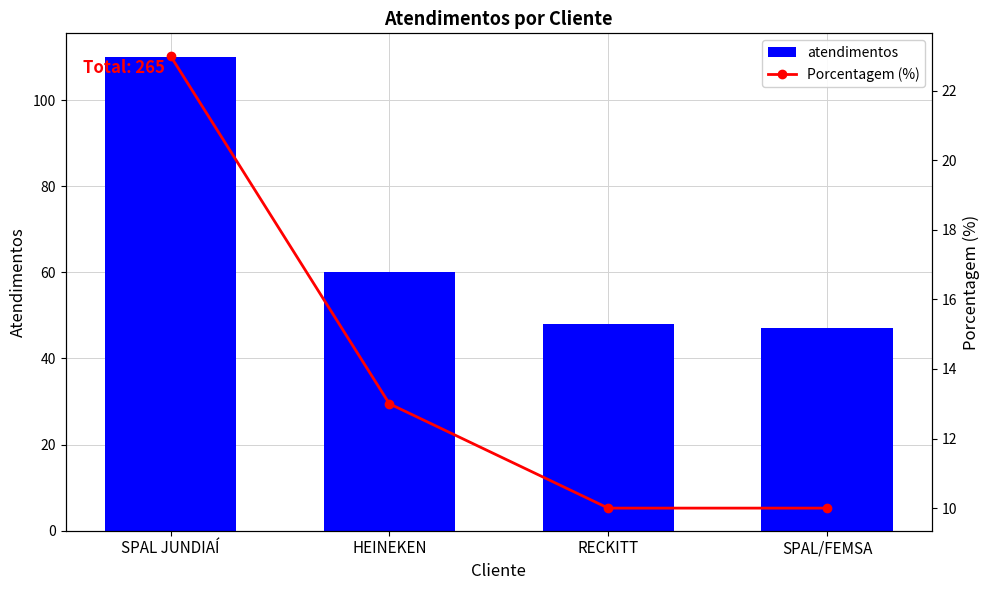

How many series are shown in this chart?

2